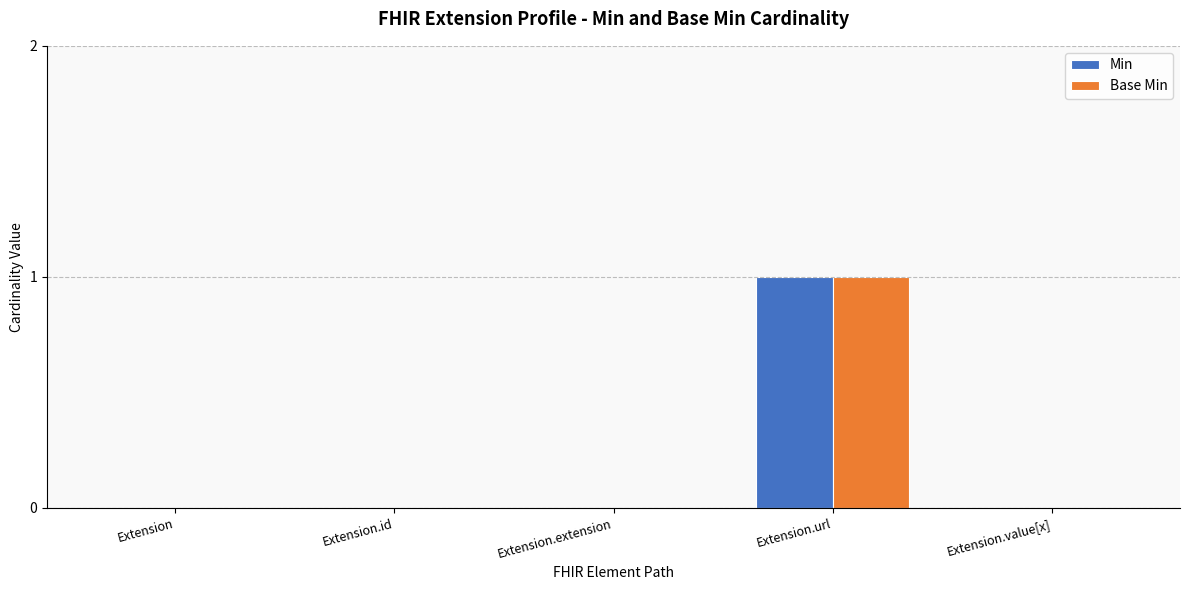

What is the sum of all Min values?

1